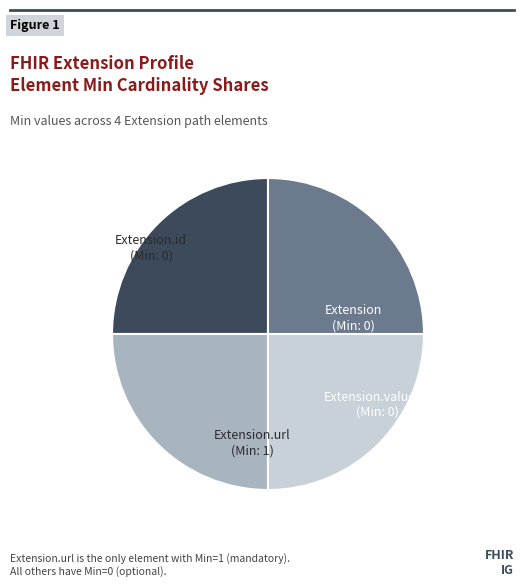

Does any single category account for the majority?

No